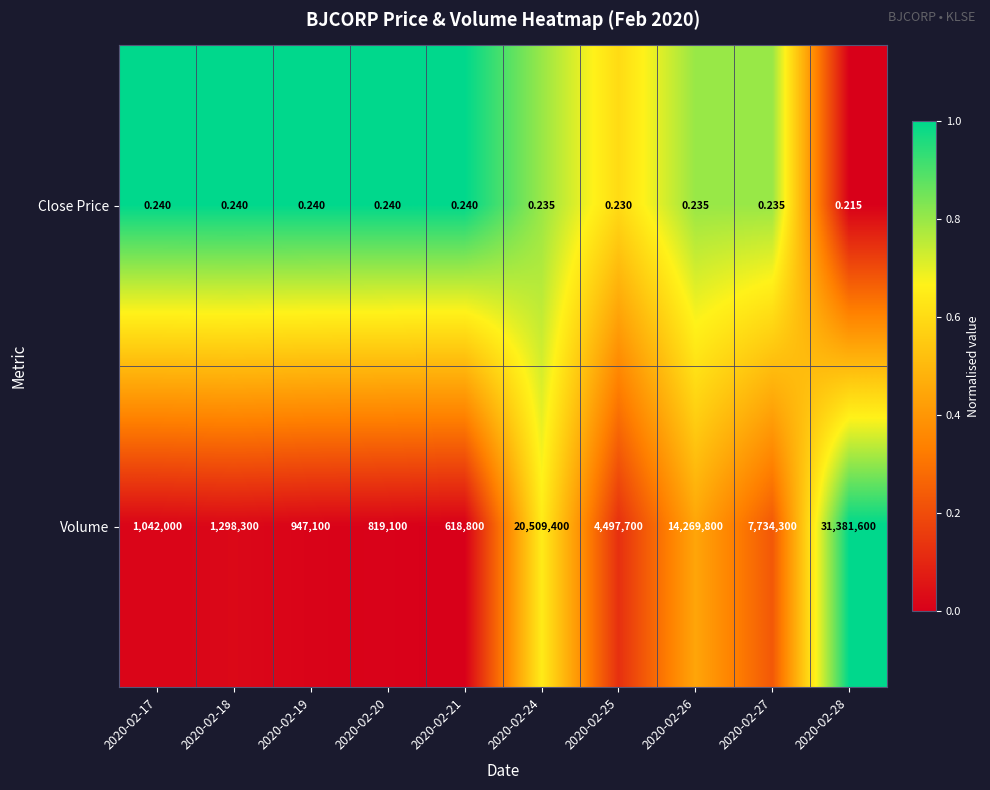

At which category is the sum across all series the highest?

2020-02-28